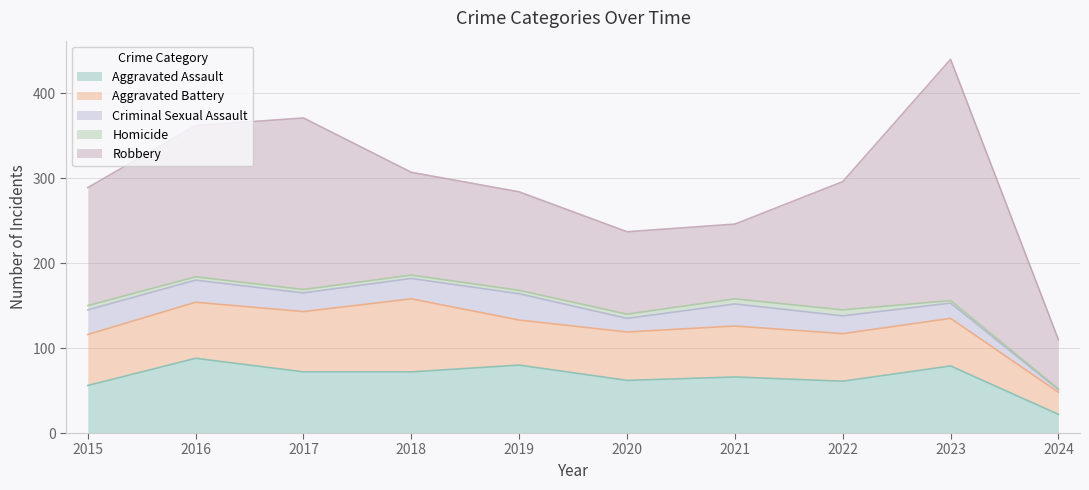

True or false: Homicide and Aggravated Battery intersect in this chart.

False